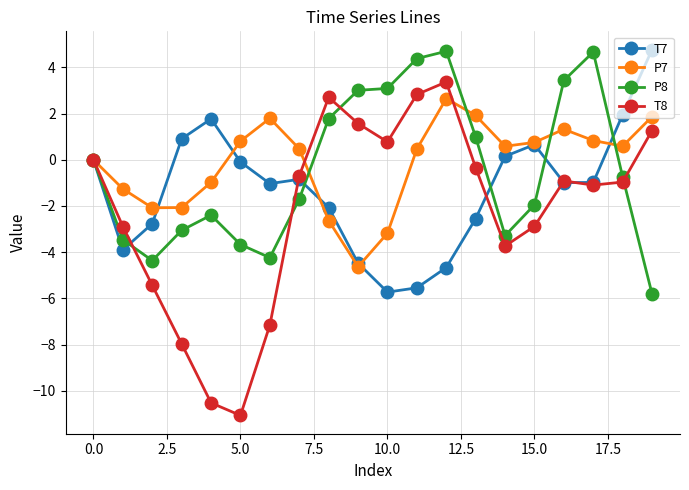

What is the minimum value for T8?

-11.1